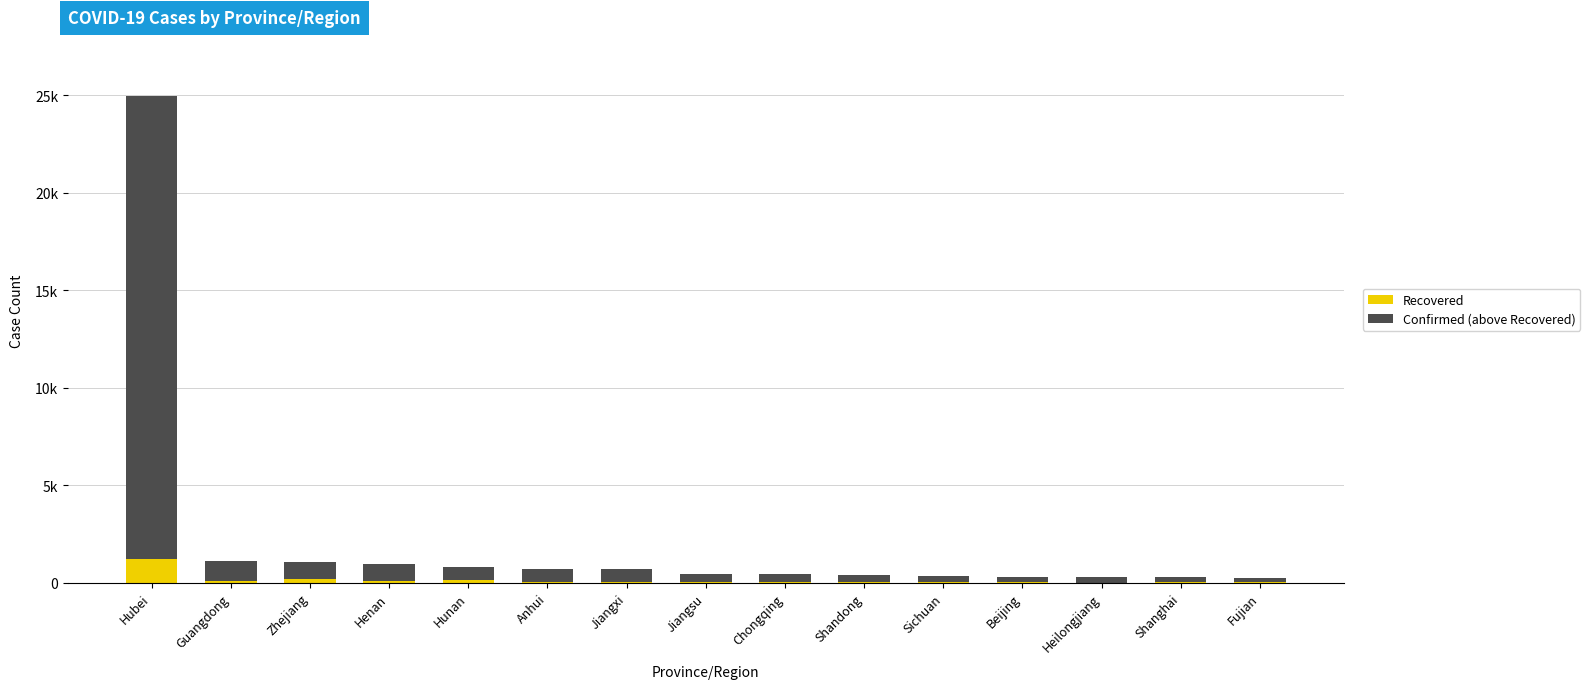

Is it true that Recovered equals 1859 at Hubei?

False